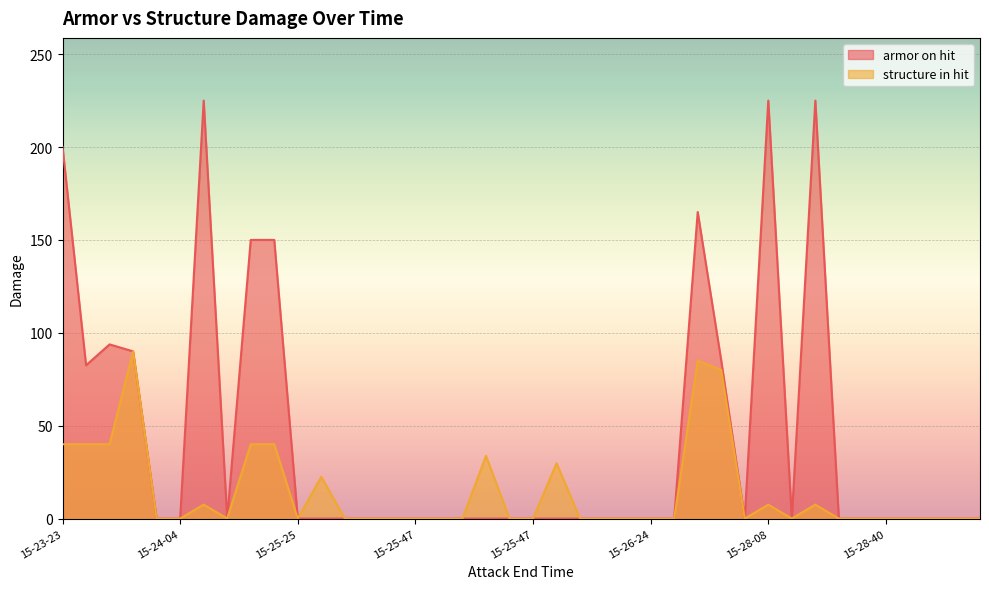

What is the label of the 15th point from the left?

15-25-47